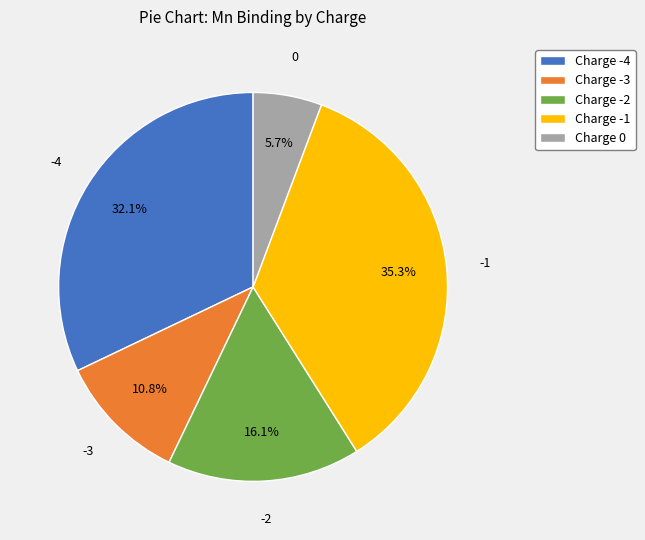

What portion of the pie excludes Charge -2?

83.9%